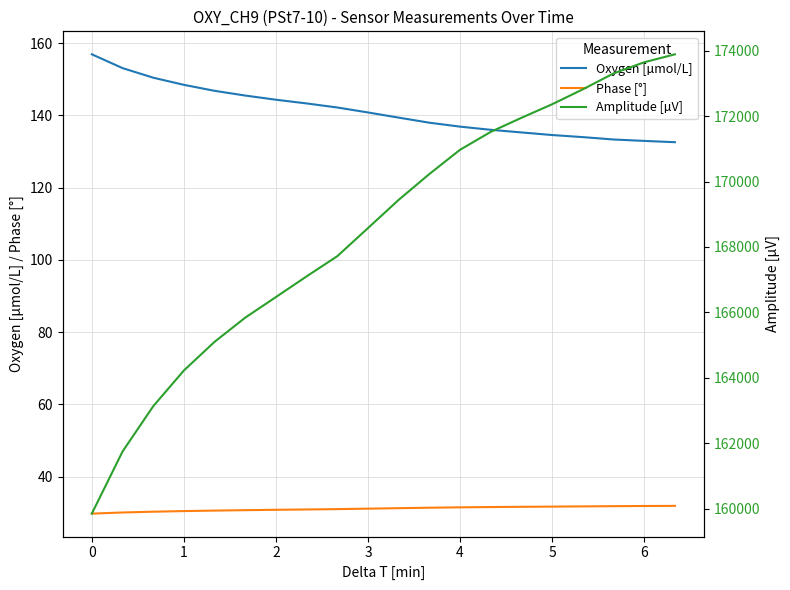

What is the highest value of the Oxygen [µmol/L] series?

156.9